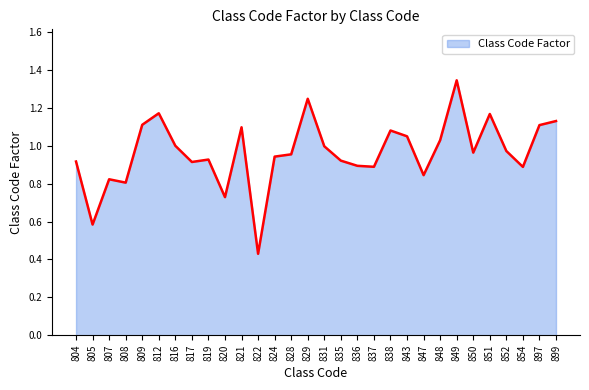

Is it true that the value at 817 is 0.9?

True